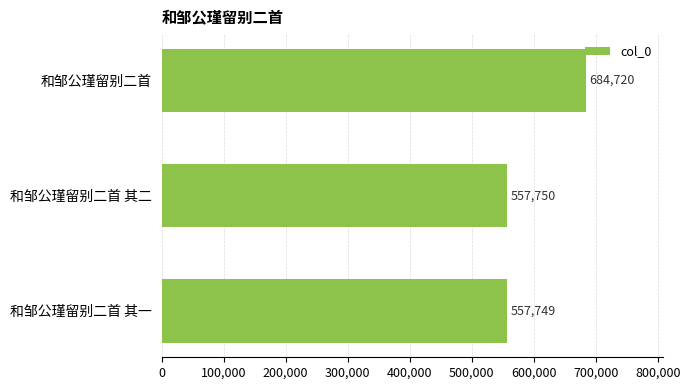

What is the minimum value shown in the chart?

557749